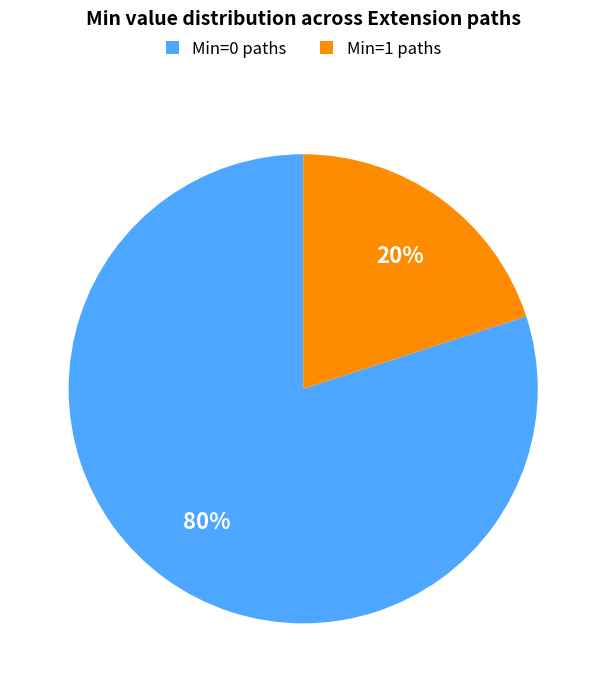

The Min=0 paths slice represents 65% of the pie. True or false?

False